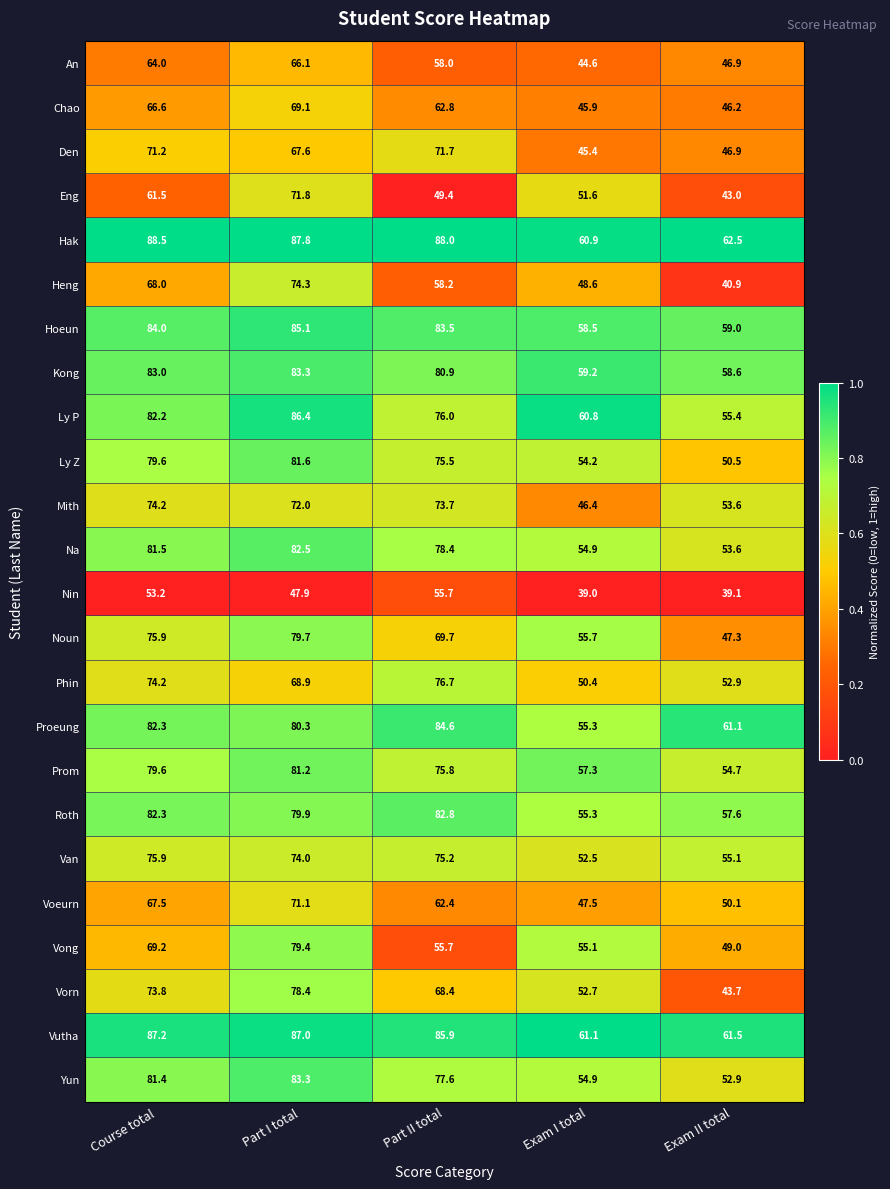

Which series has the largest total across all categories?

Hak